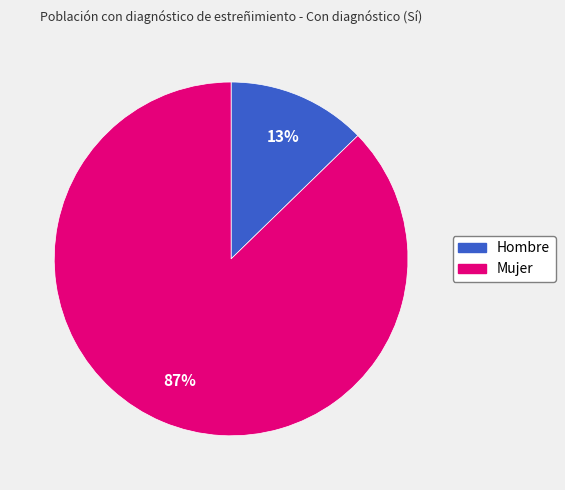

Which category has the biggest portion of the pie?

Mujer